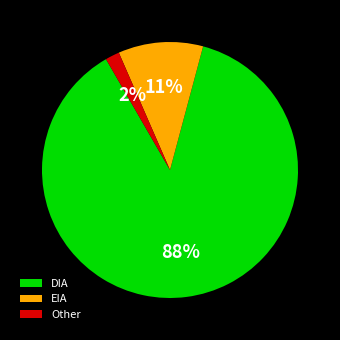

Which category accounts for the majority?

DIA